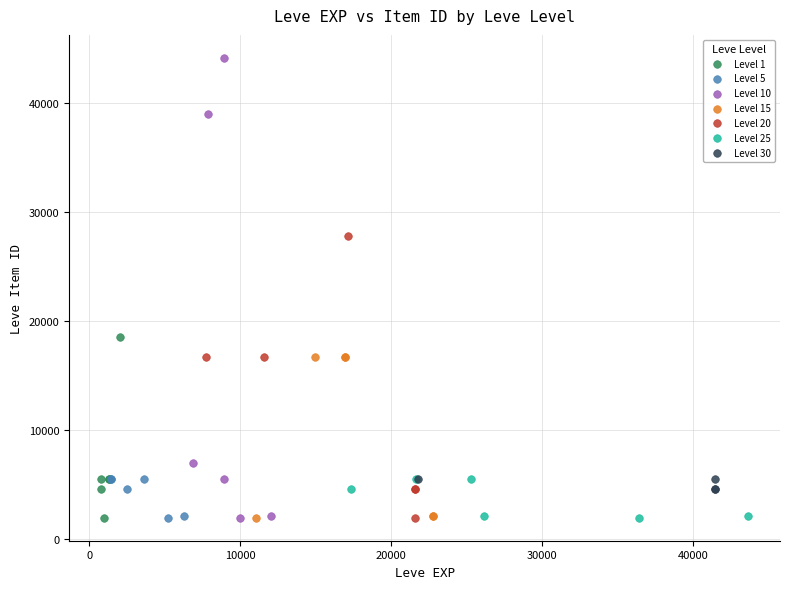

What are all the series names shown in the legend?

Level 1, Level 5, Level 10, Level 15, Level 20, Level 25, Level 30